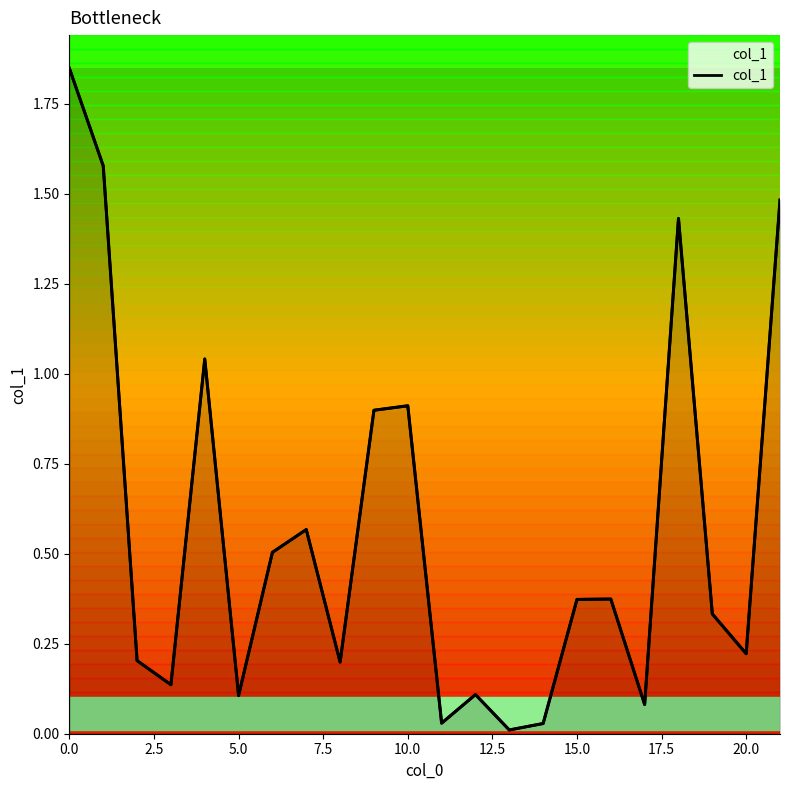

What is the label of the 3rd point from the right?

19